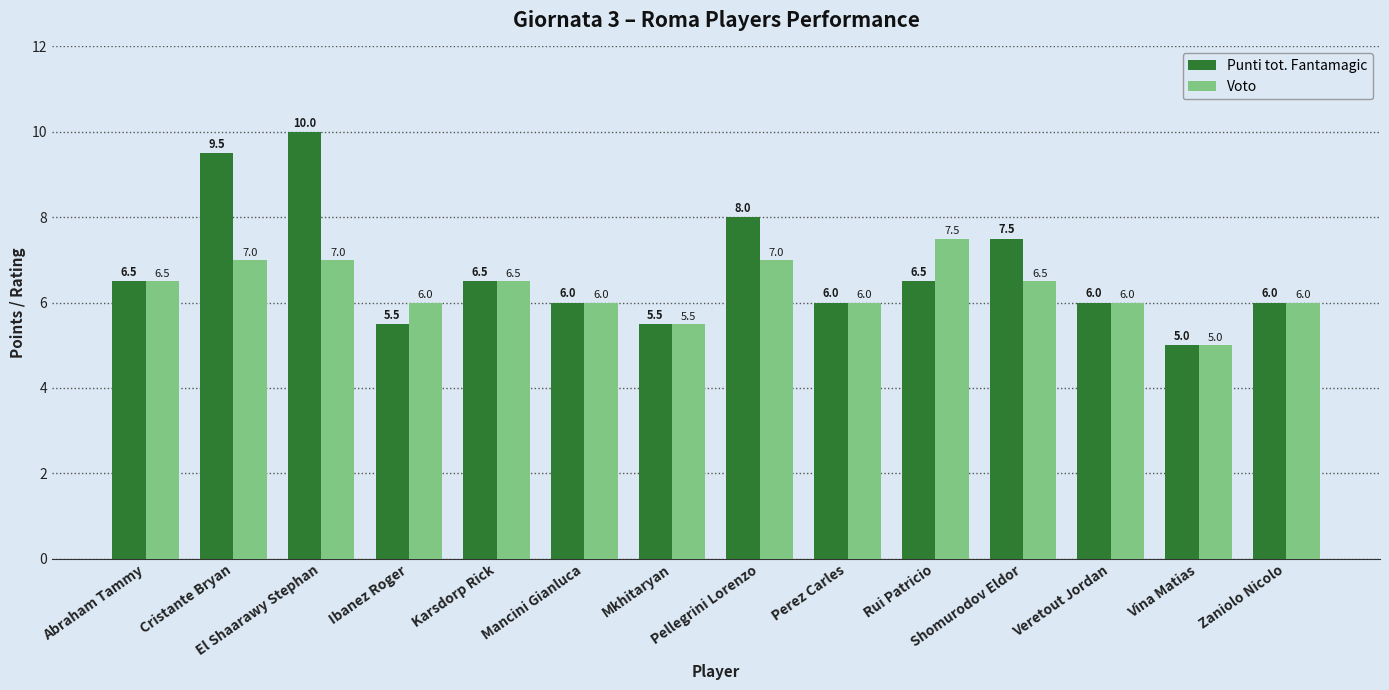

True or false: Voto has a value of 10.7 at Perez Carles.

False